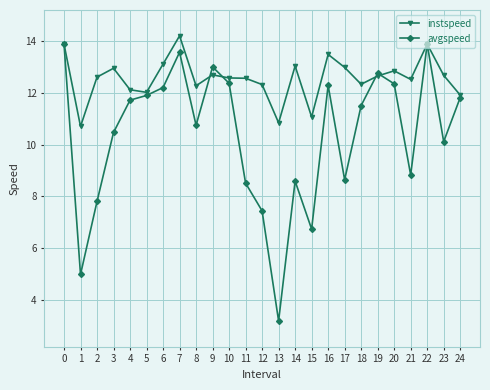

Between 0 and 17, which series saw the biggest shift?

avgspeed